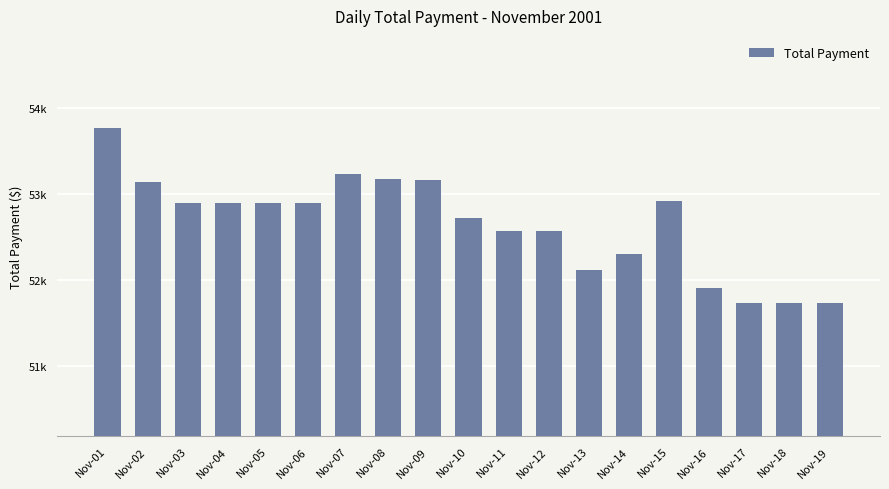

What is the greatest value displayed?

53764.5